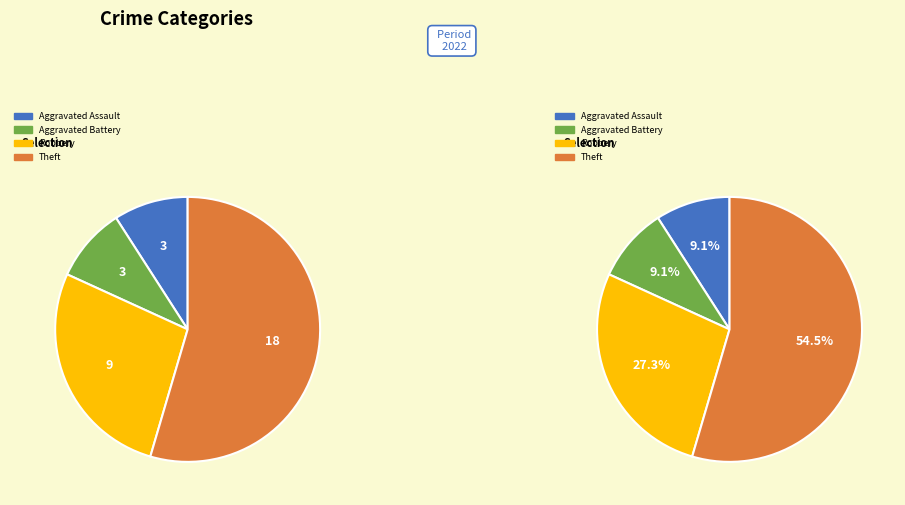

Does any single category account for the majority?

Yes